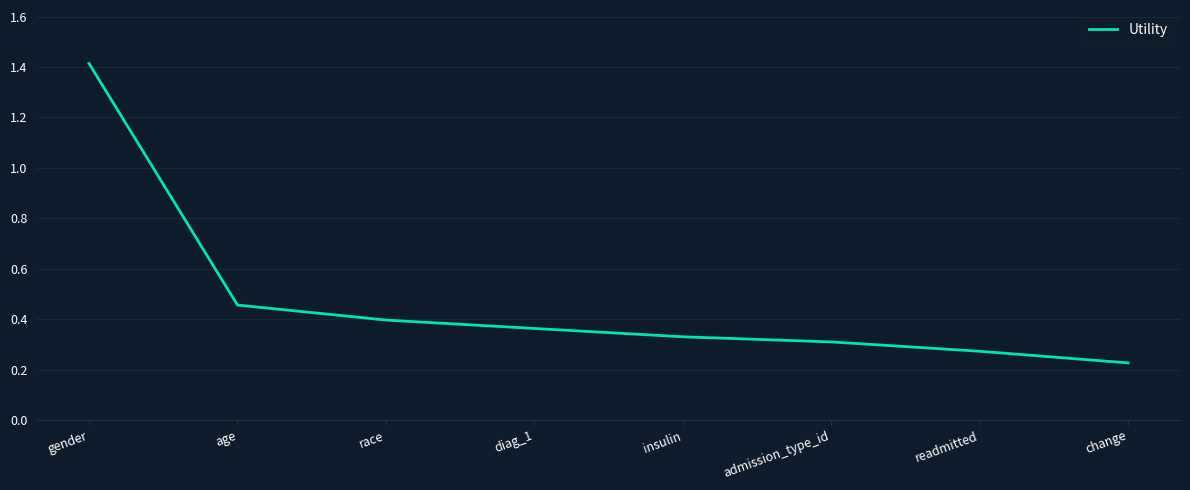

What is the difference between the maximum and second lowest values?

1.1